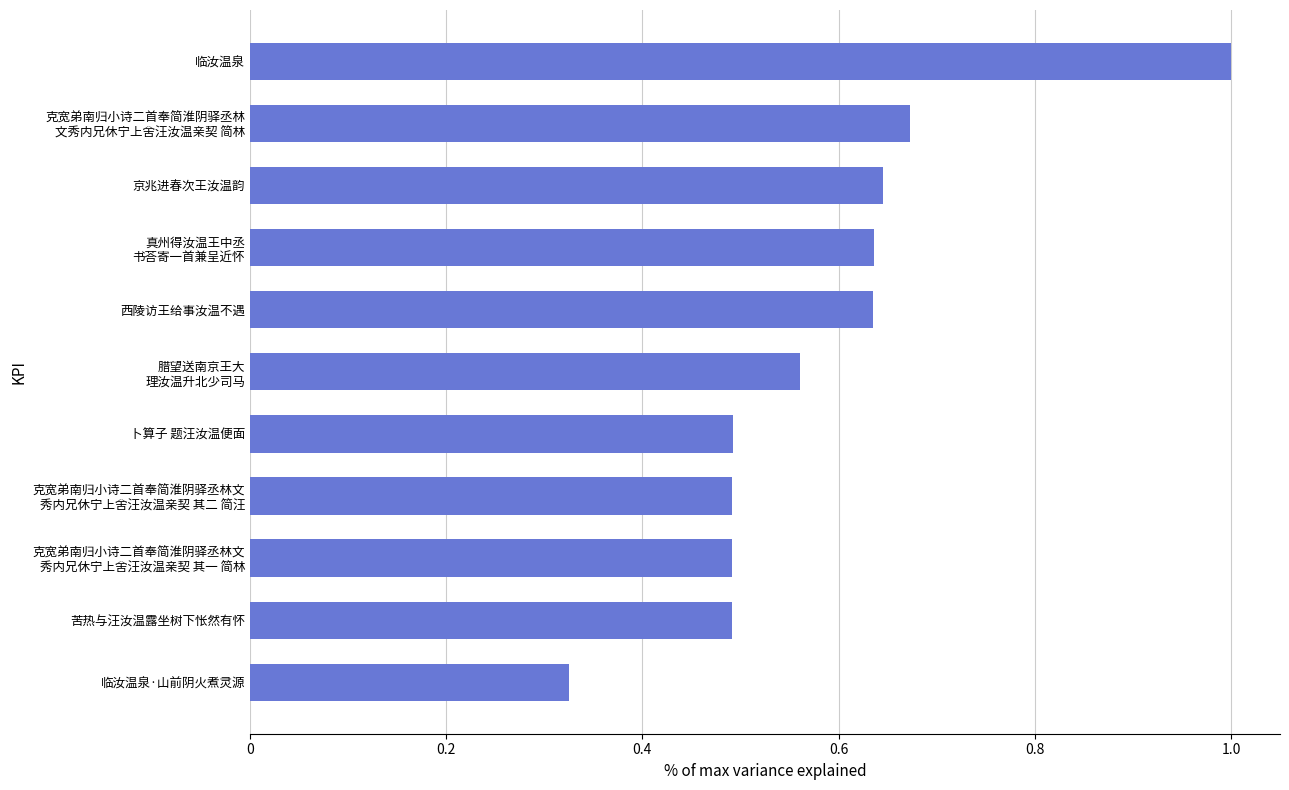

Which category has the highest value across all series?

临汝温泉